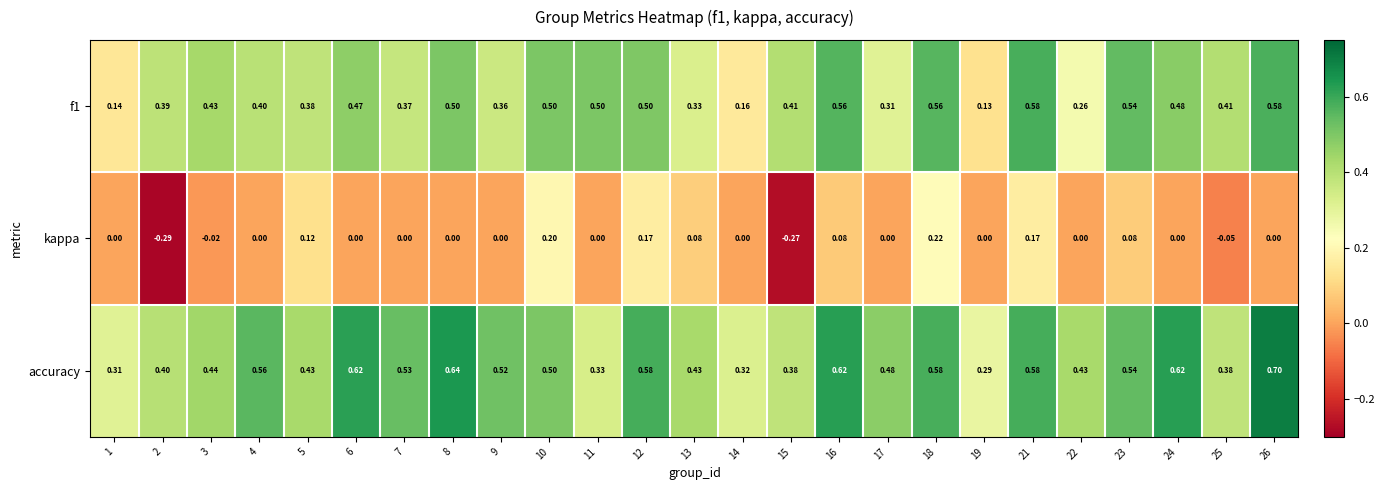

Between 11 and 23, which series saw the biggest shift?

accuracy